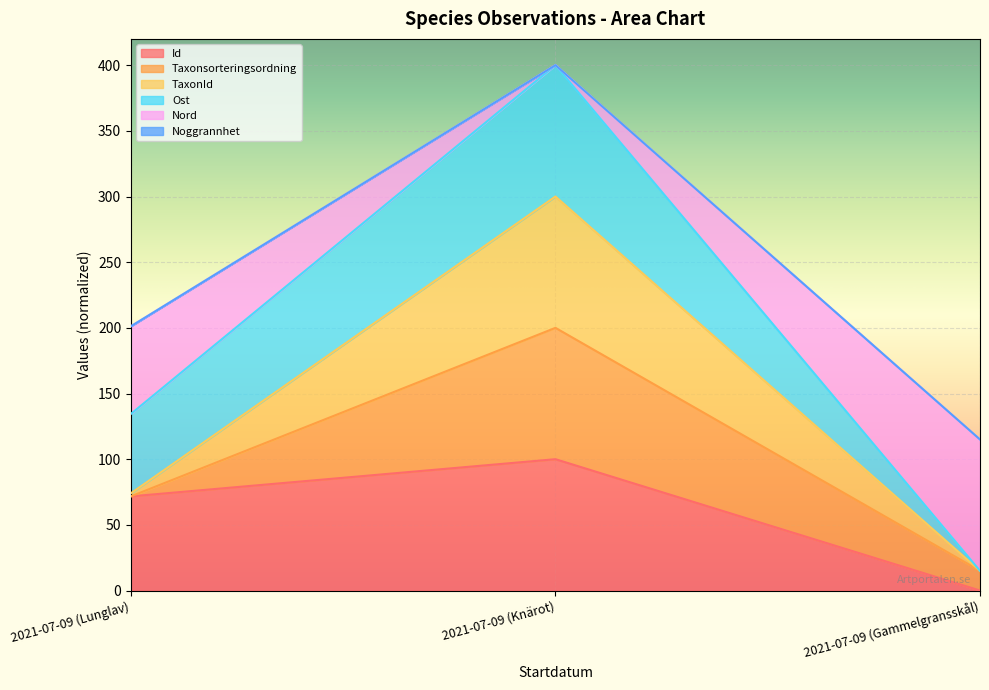

What is the label of the 1st point from the left?

2021-07-09 (Lunglav)